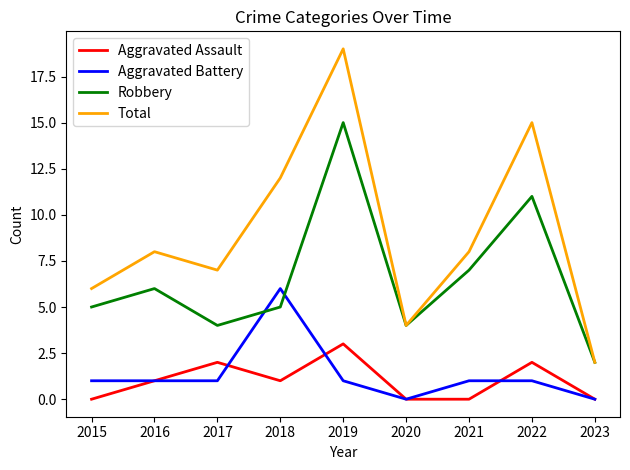

What are all the series names shown in the legend?

Aggravated Assault, Aggravated Battery, Robbery, Total